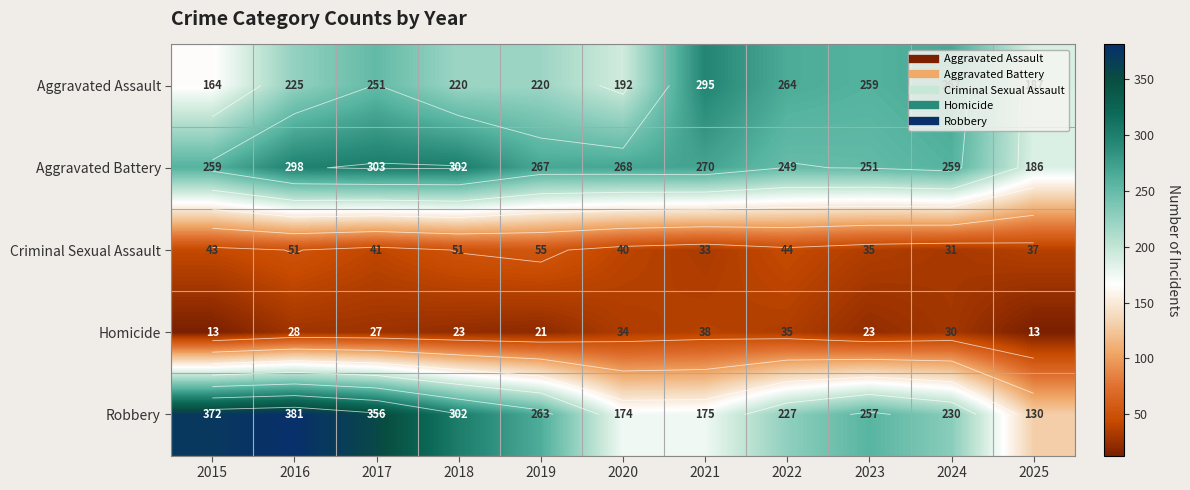

At 2020, list the series in order from smallest to largest.

Homicide, Criminal Sexual Assault, Robbery, Aggravated Assault, Aggravated Battery